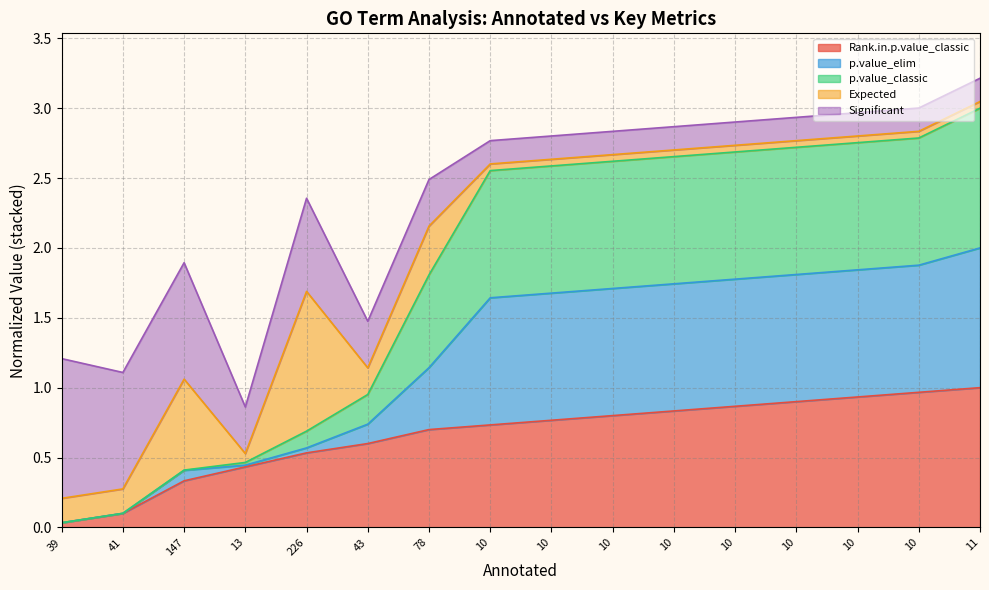

True or false: Rank.in.p.value_classic has more than 2 points higher than both neighbors.

False